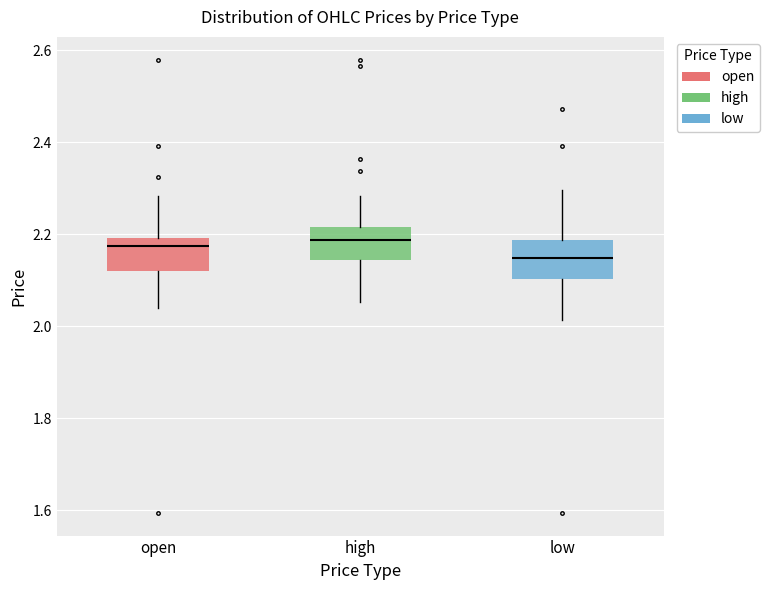

Reading left to right, transcribe this box plot: for each box, give where its median line is, the range the box spans, and where its two whiskers end, as read against the y-axis. The values are not printed on the chart, so give them approximately, as read against the axis.

open: median 2.18, box 2.12 to 2.20, whiskers 2.04 to 2.28
high: median 2.18, box 2.14 to 2.22, whiskers 2.06 to 2.28
low: median 2.14, box 2.10 to 2.18, whiskers 2.02 to 2.30